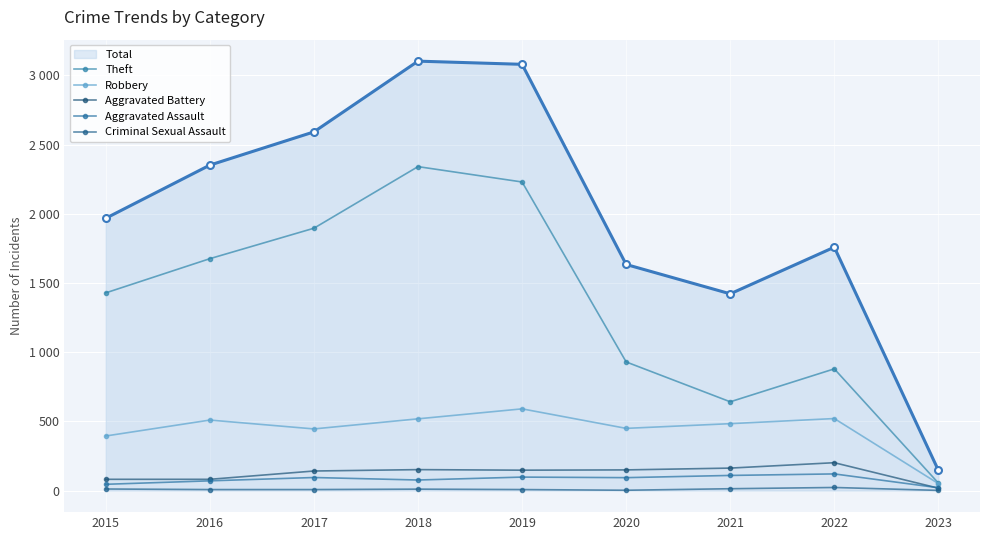

The Aggravated Battery series shows 163 at 2021. True or false?

True